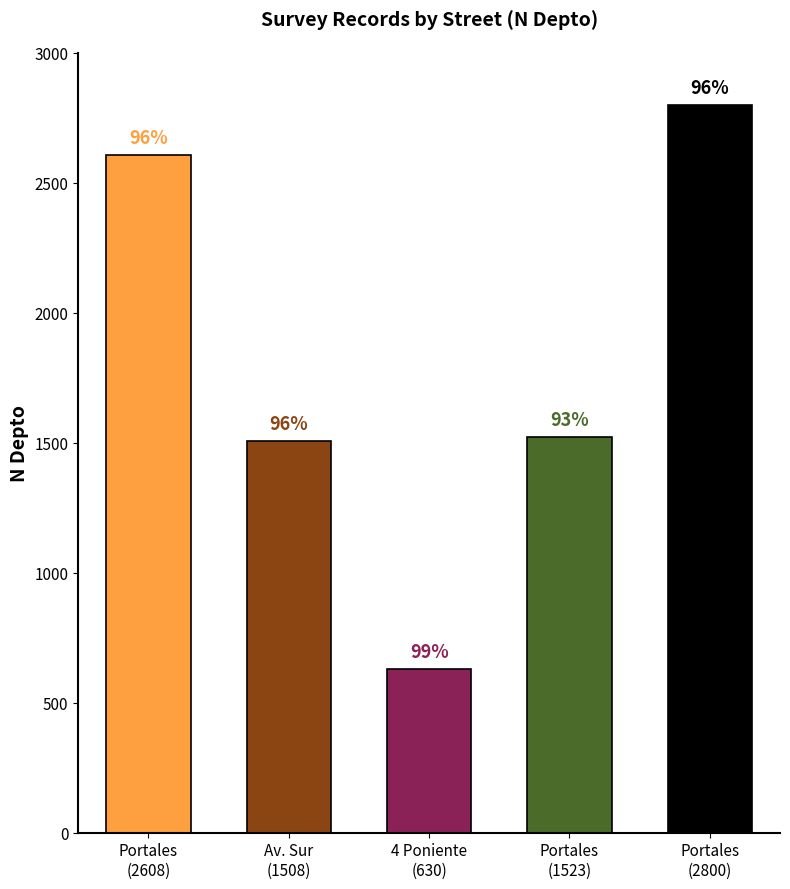

At which label does the data first exceed 1523?

Portales